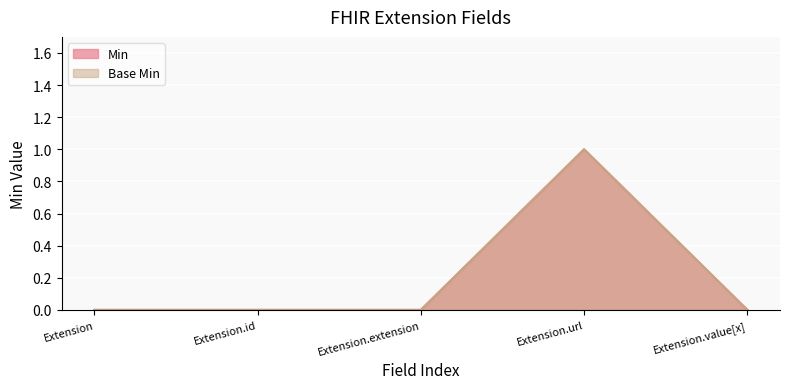

What is the label of the 4th point from the left?

Extension.url